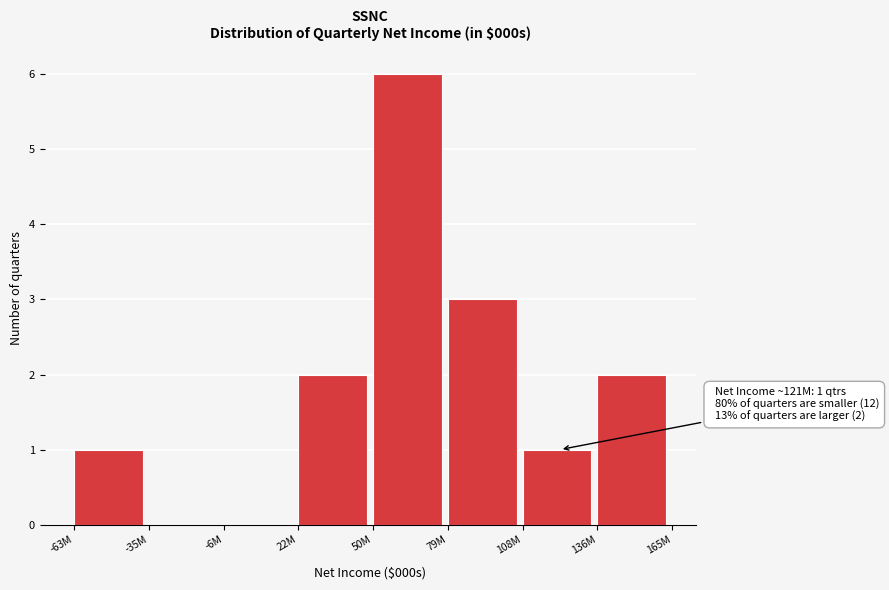

Reading left to right, extract all data points from this chart.

-63M=1	-35M=0	-6M=0	22M=2	50M=6	79M=3	108M=1	136M=2